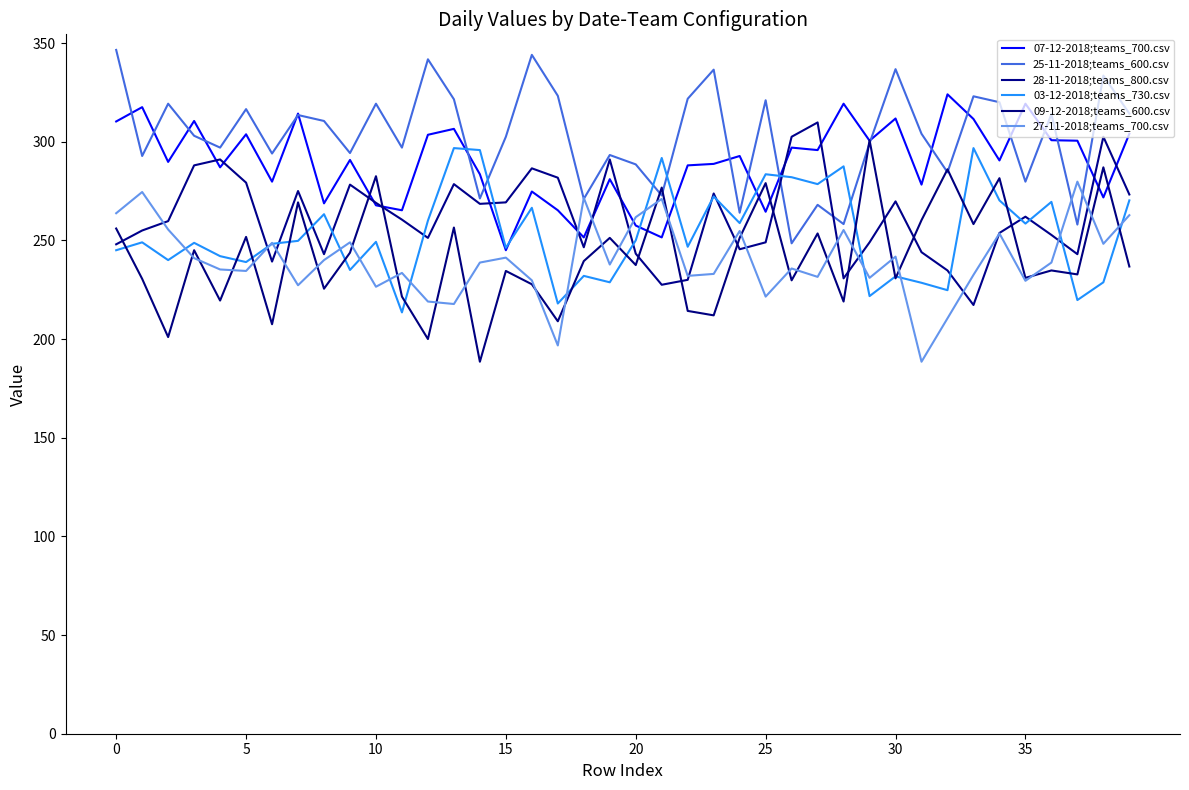

What is the minimum value shown in the chart?

188.5